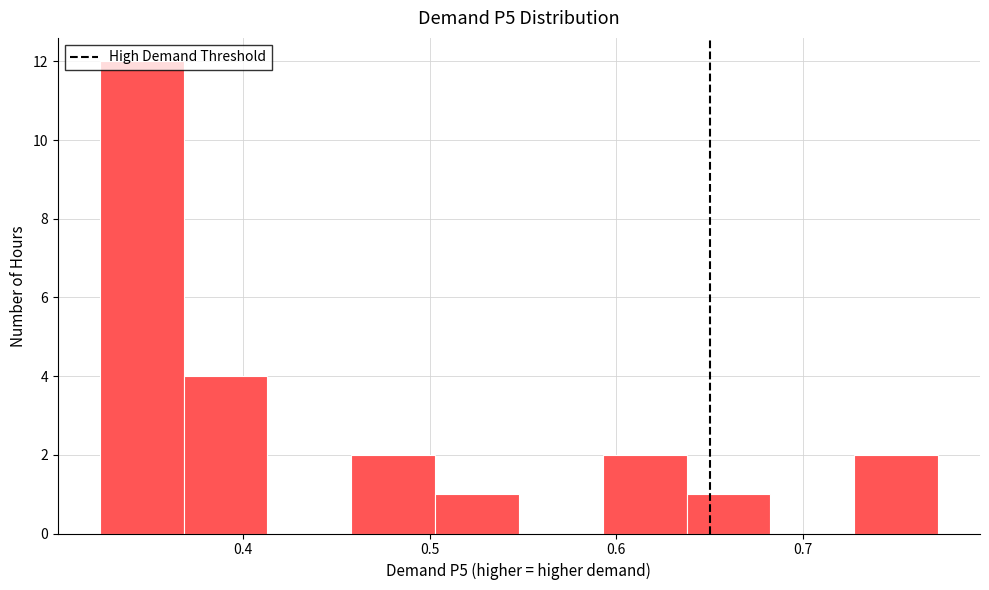

How tall is the bar that spans 0.73 to 0.77 on the x-axis? Neither the bar edges nor the heights are printed on the chart, so give them approximately, as read against the axes.

2